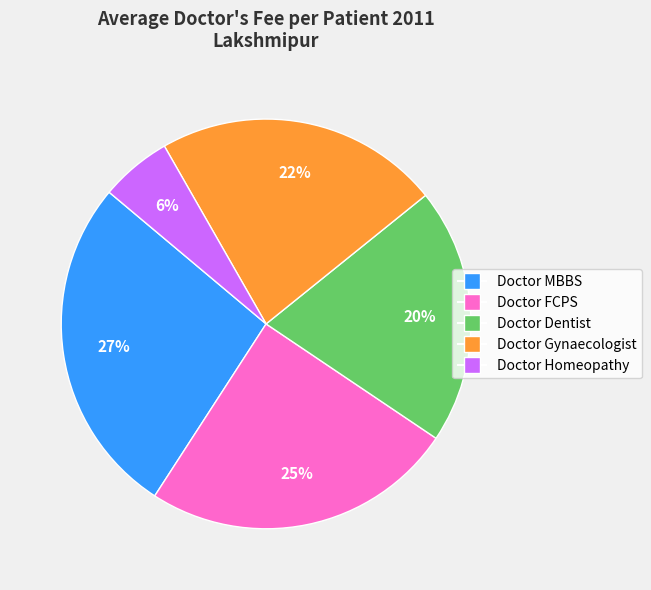

What percentage is the Doctor MBBS slice, to the nearest percent?

27%